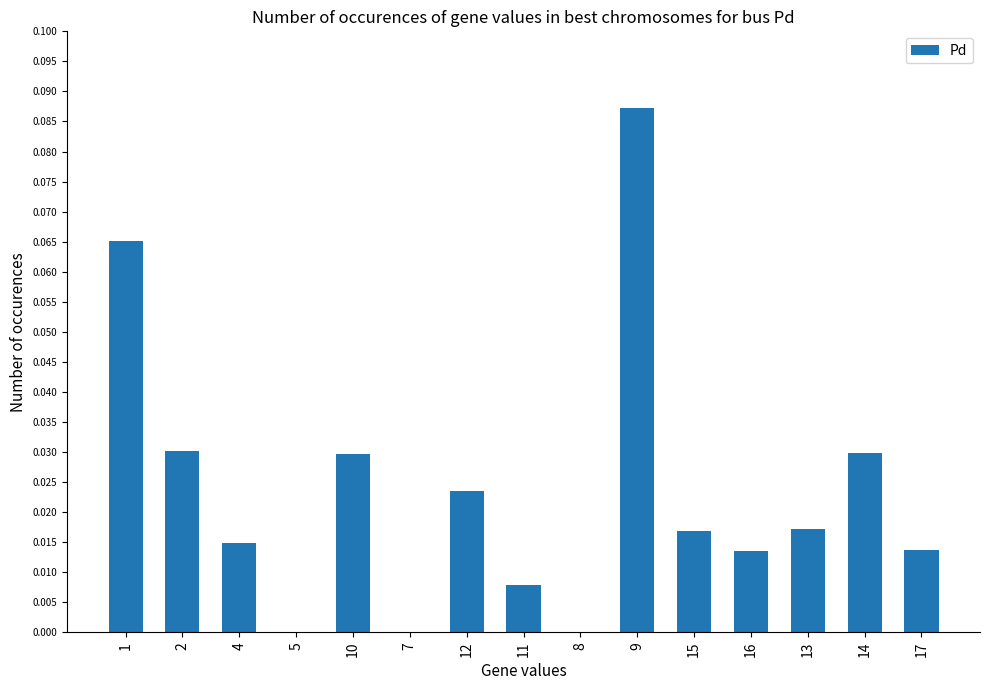

True or false: the data shows 0.0 at 16.

True